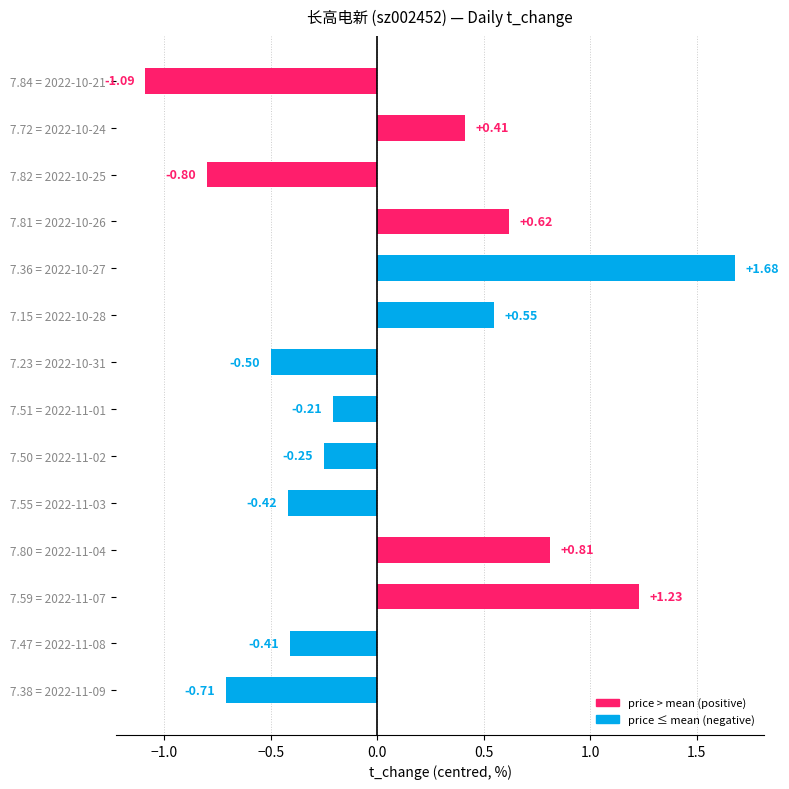

Between 7.72 = 2022-10-24 and 7.81 = 2022-10-26, which is larger?

7.81 = 2022-10-26